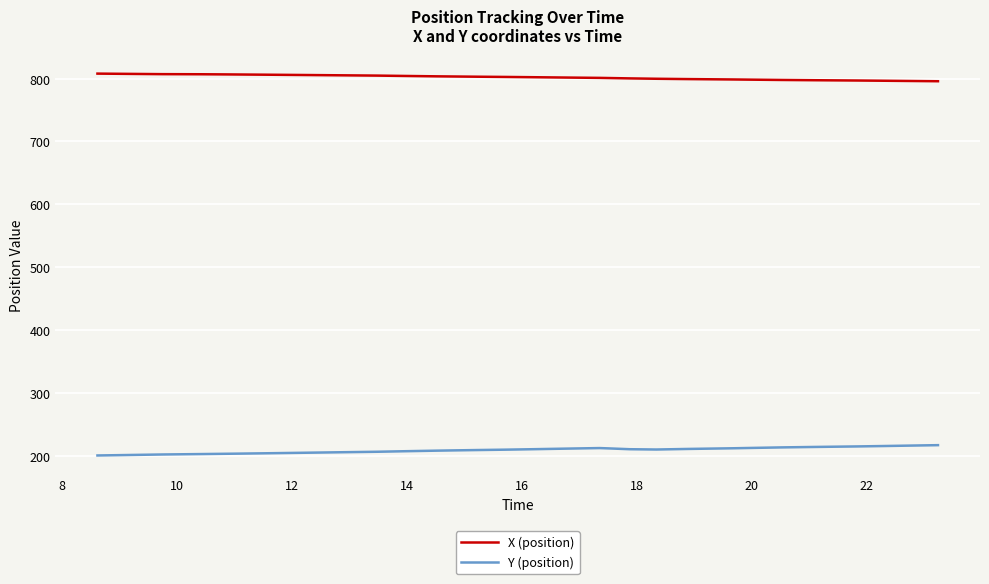

At how many categories does at least one series exceed 762?

40